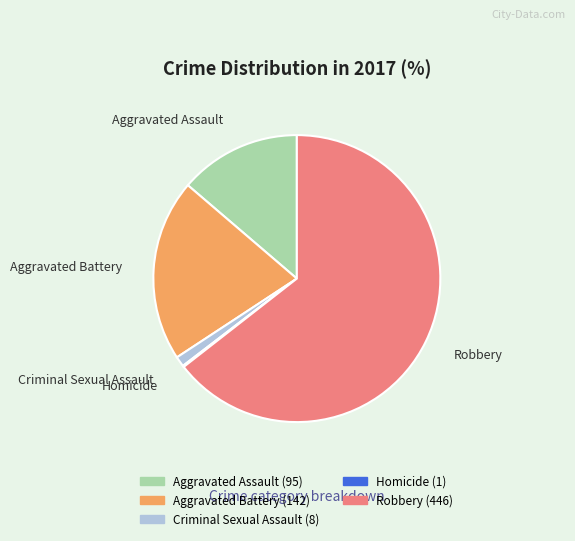

What is the largest slice in the pie chart?

Robbery